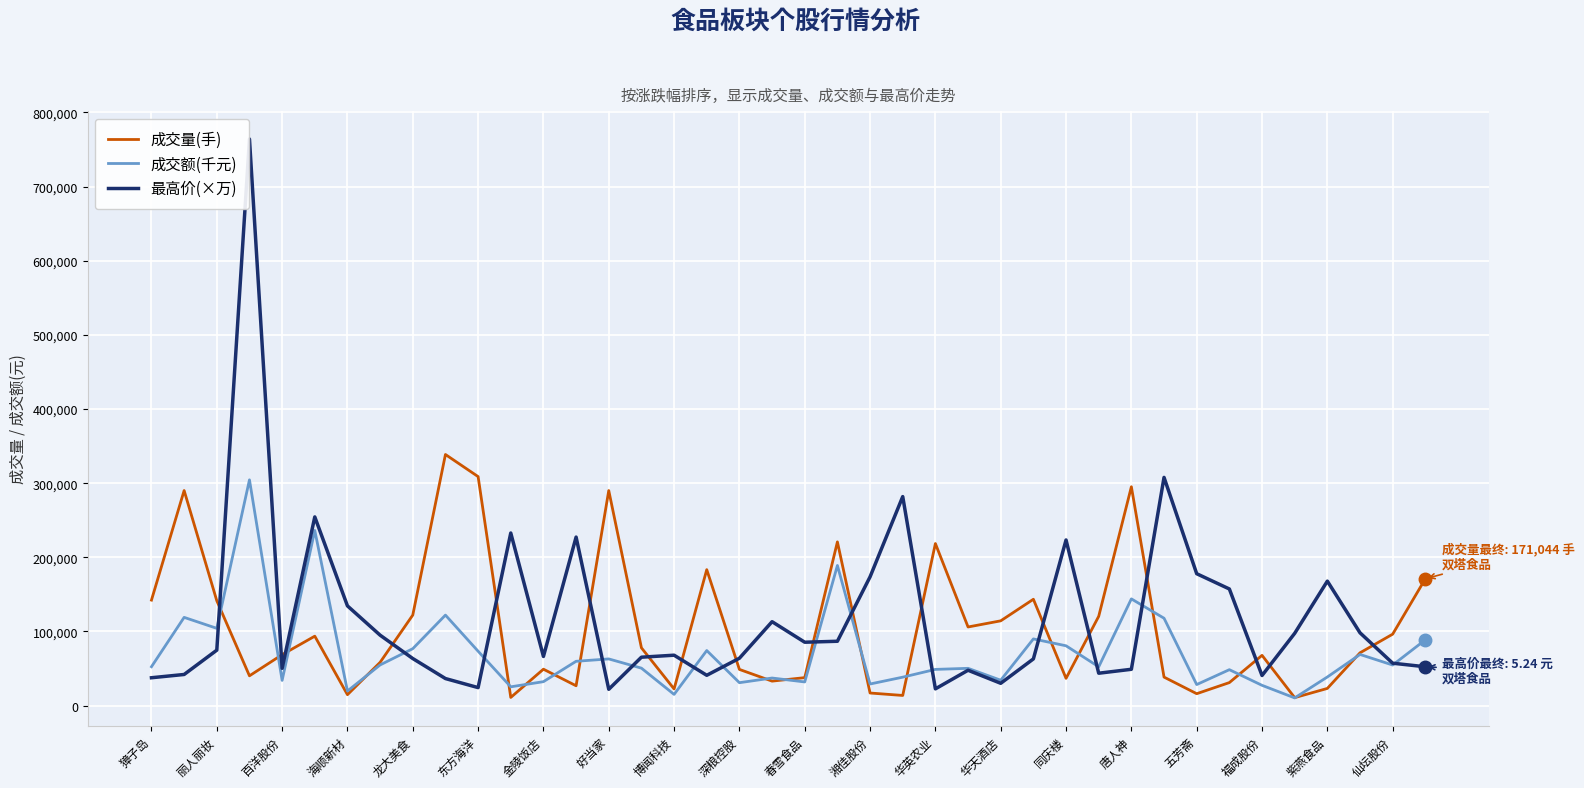

True or false: 成交量(手) and 最高价(×万) cross at least once.

True